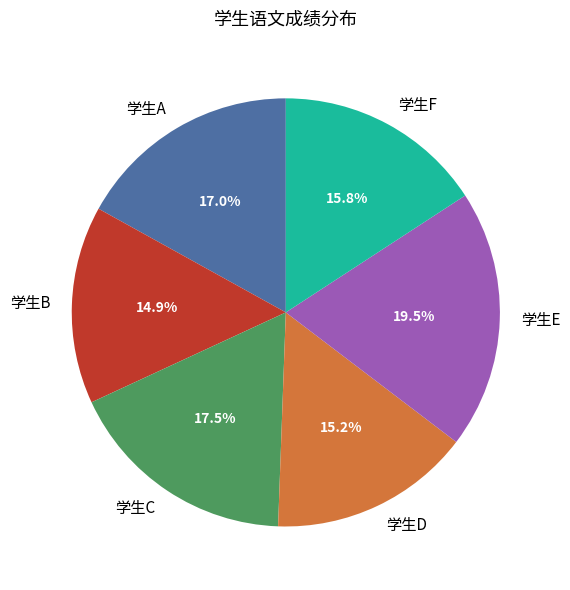

Count the number of slices in the pie.

6